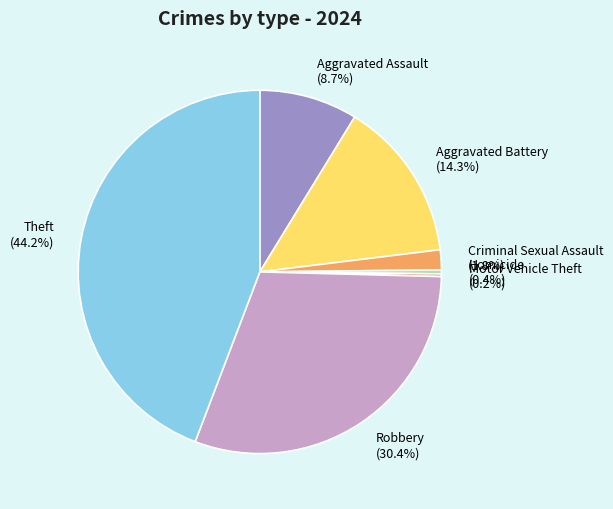

How much of the chart is everything except Criminal Sexual Assault?

98.2%